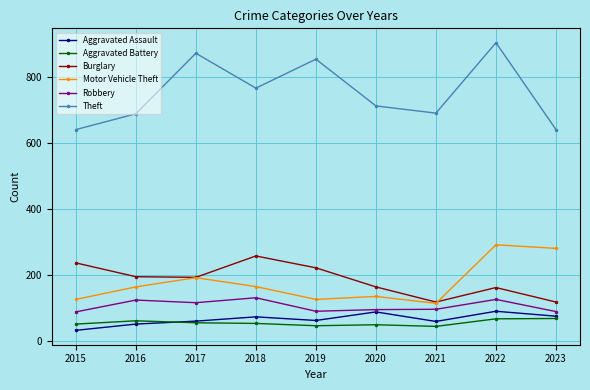

What is the sum of all Robbery values?

946